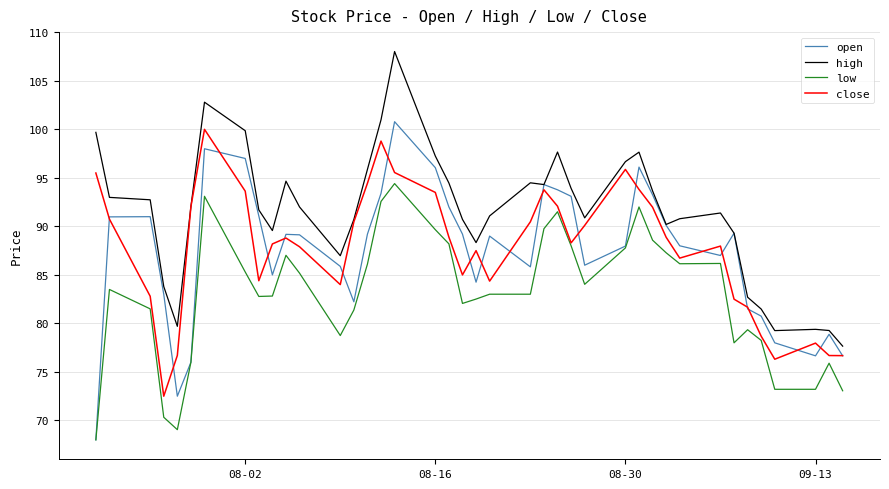

True or false: low and high intersect in this chart.

False